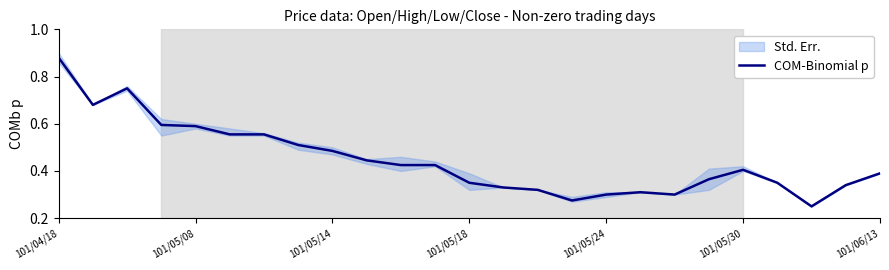

Reading right to left, what are all the values shown in this chart?

0.4	0.3	0.2	0.3	0.4	0.4	0.3	0.3	0.3	0.3	0.3	0.3	0.3	0.4	0.4	0.4	0.5	0.5	0.6	0.6	0.6	0.6	0.8	0.7	0.9